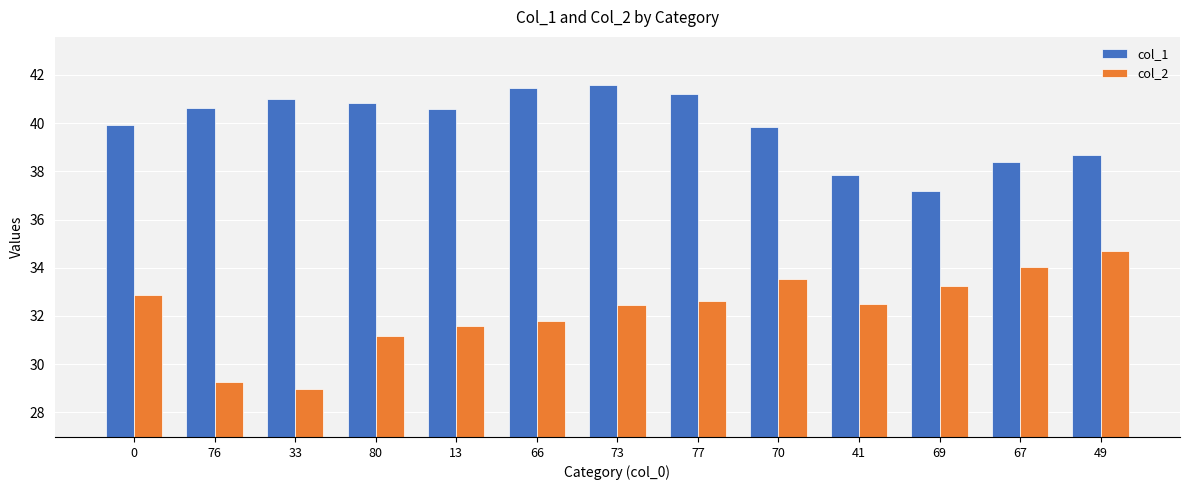

Rank the series by their average value, from lowest to highest.

col_2, col_1